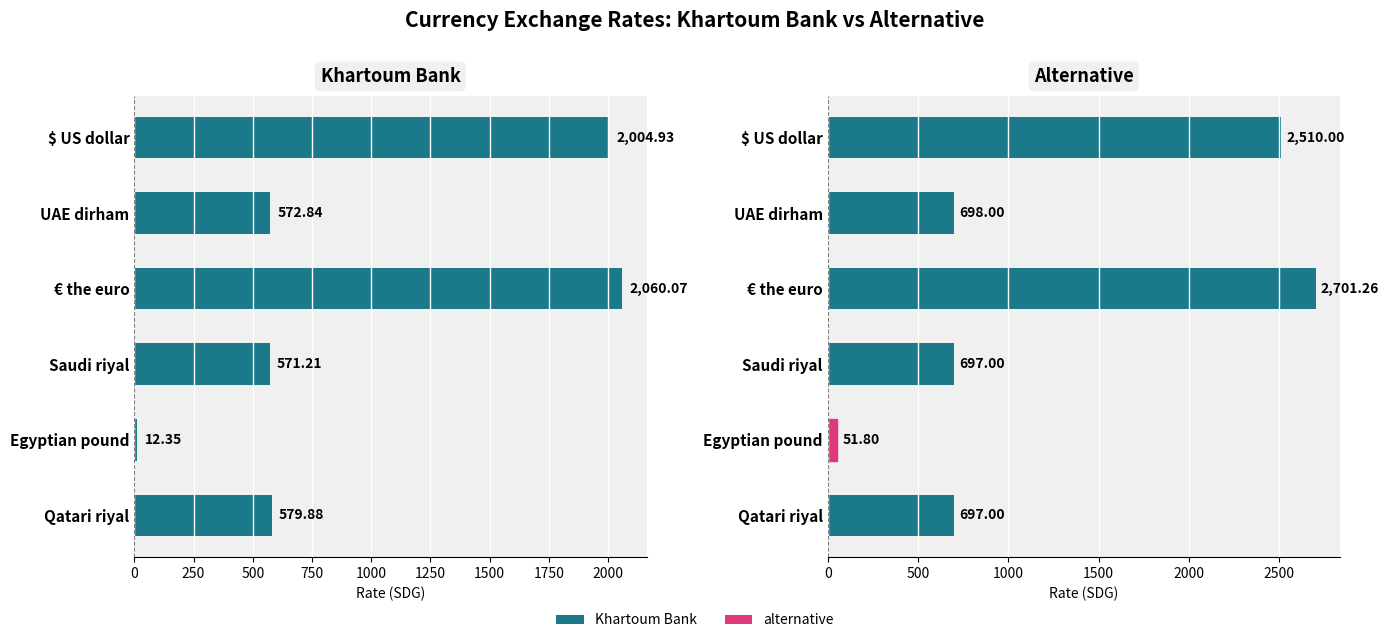

What is the value of the Khartoum Bank bar at the 2nd from the left?

572.8